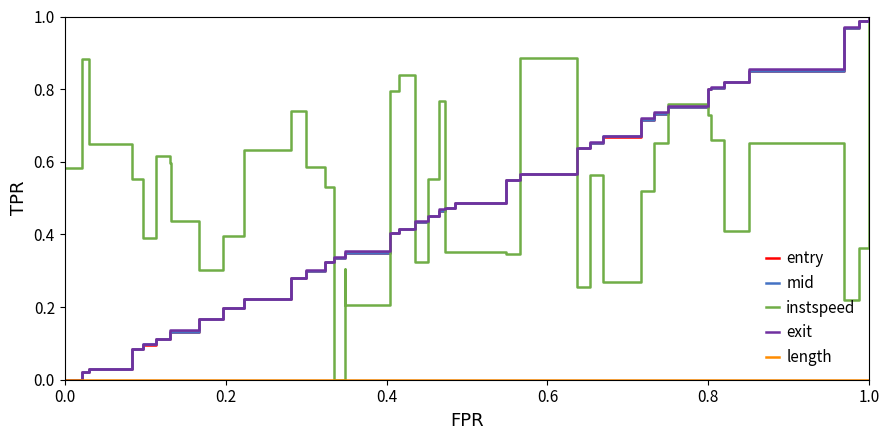

Is this an area chart (filled region under the line)?

No